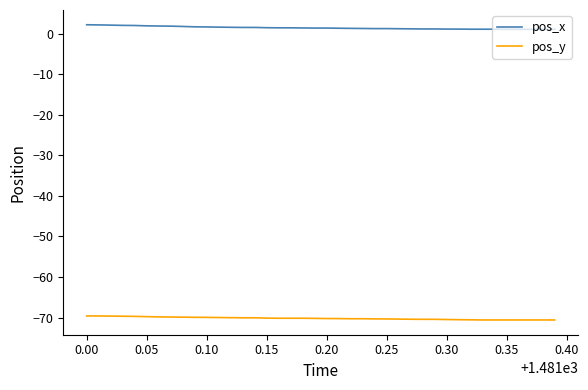

What is the lowest value of the pos_y series?

-70.6